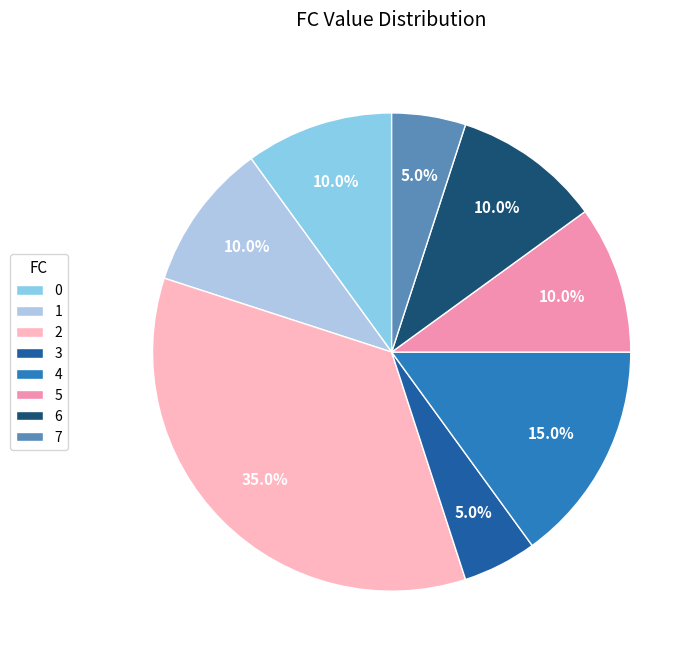

Which has a higher value, 6 or 7?

6